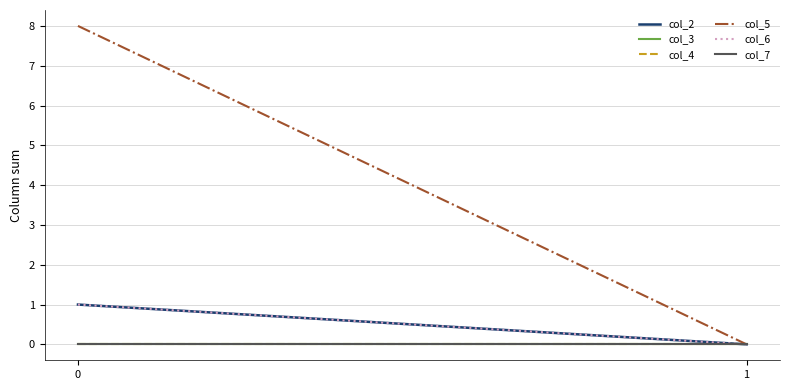

List the series in order of their peak value, lowest first.

col_3, col_4, col_7, col_2, col_6, col_5